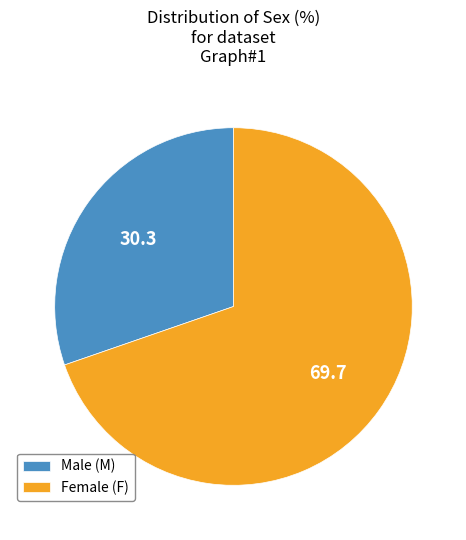

Combined, do Male (M) and Female (F) account for over 50%?

Yes